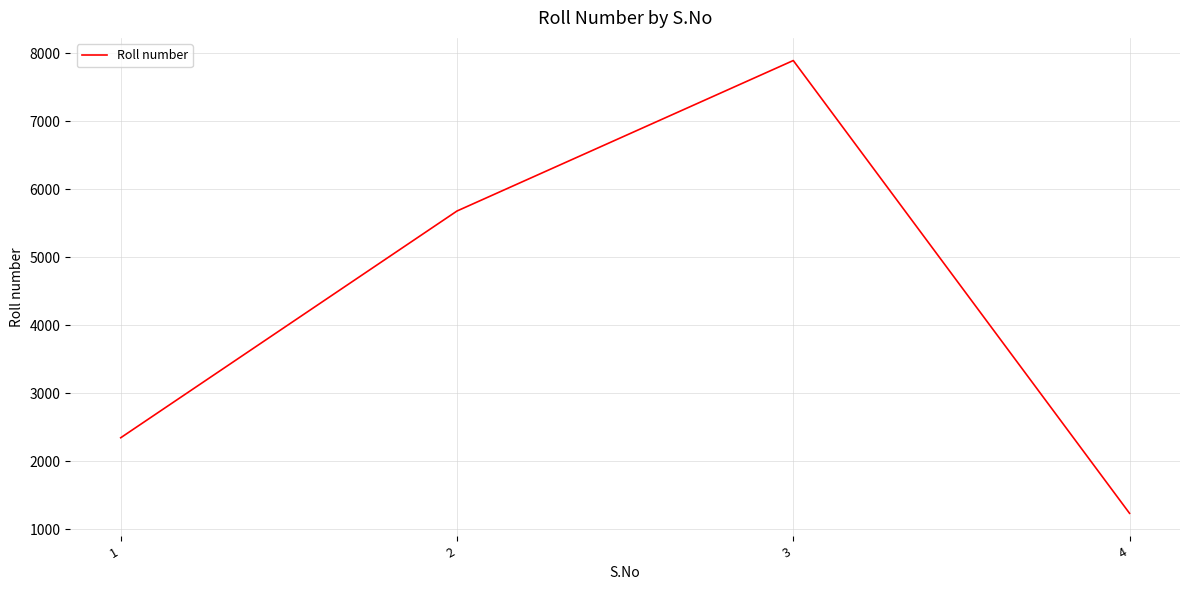

What is the average value?

4287